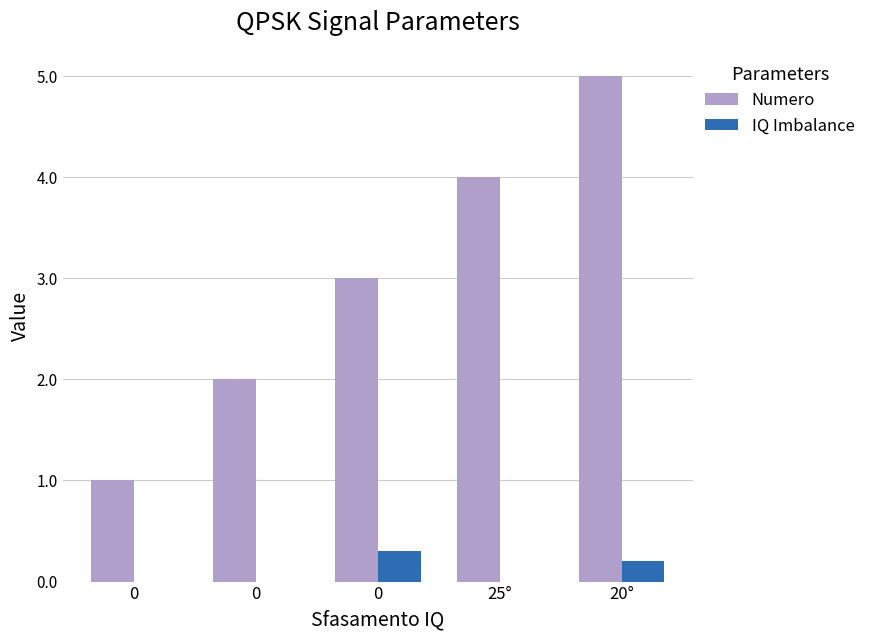

What is the lowest value of the Numero series?

1.0